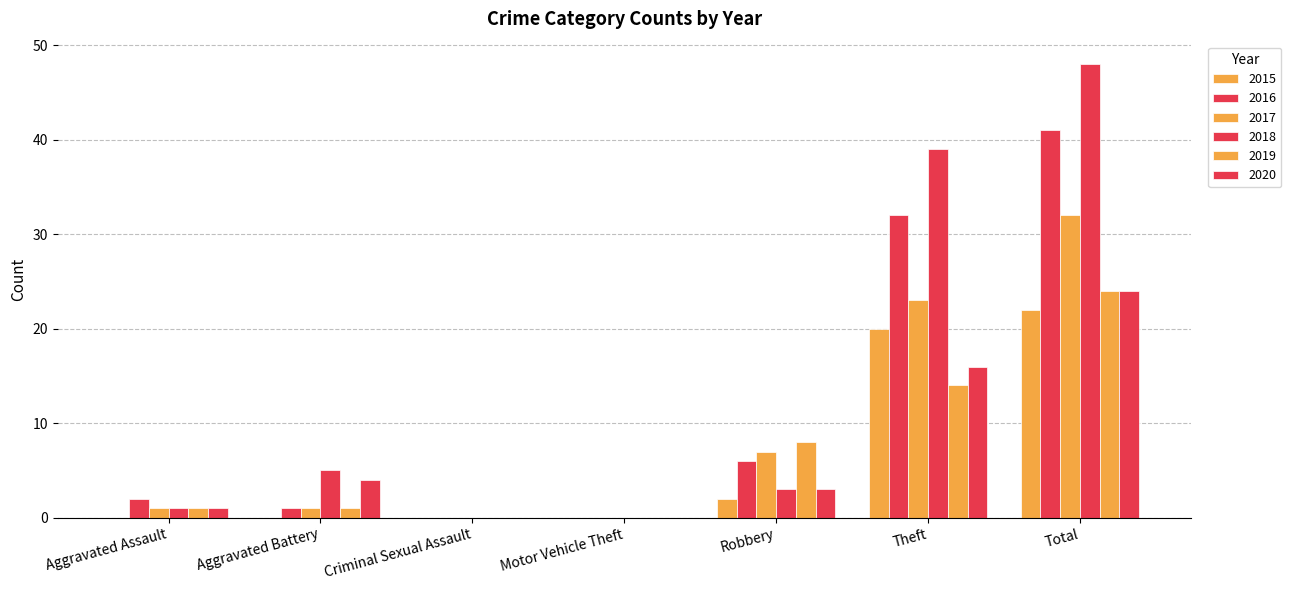

What is the maximum value shown in the chart?

48